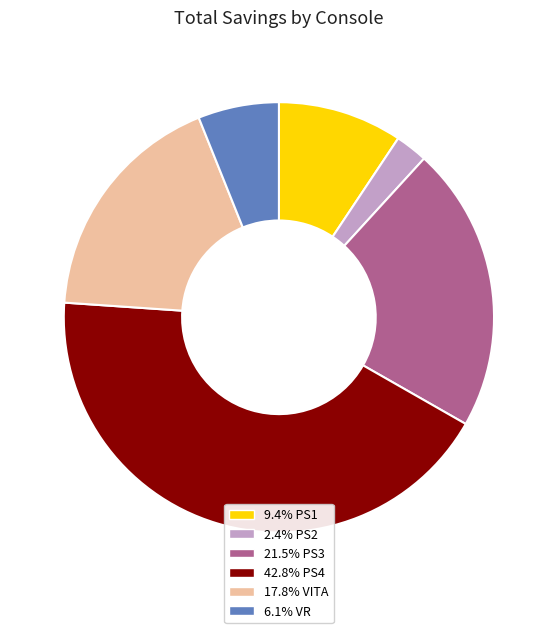

Approximately how many times larger is the value at 42.8% PS4 compared to 2.4% PS2?

17.6